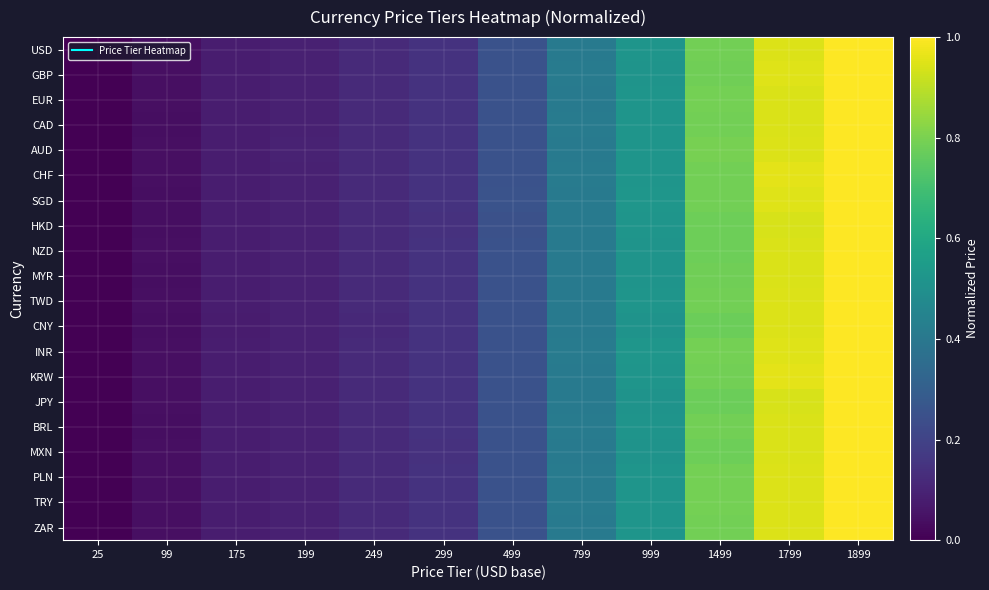

Reading right to left, what are all the values shown in this chart?

USD: 1899=1.0	1799=0.9	1499=0.8	999=0.5	799=0.4	499=0.3	299=0.1	249=0.1	199=0.1	175=0.1	99=0.0	25=0.0
GBP: 1899=1.0	1799=1.0	1499=0.8	999=0.5	799=0.4	499=0.3	299=0.1	249=0.1	199=0.1	175=0.1	99=0.0	25=0.0
EUR: 1899=1.0	1799=0.9	1499=0.8	999=0.5	799=0.4	499=0.3	299=0.1	249=0.1	199=0.1	175=0.1	99=0.0	25=0.0
CAD: 1899=1.0	1799=0.9	1499=0.8	999=0.5	799=0.4	499=0.3	299=0.1	249=0.1	199=0.1	175=0.1	99=0.0	25=0.0
AUD: 1899=1.0	1799=0.9	1499=0.8	999=0.5	799=0.4	499=0.3	299=0.1	249=0.1	199=0.1	175=0.1	99=0.0	25=0.0
CHF: 1899=1.0	1799=1.0	1499=0.8	999=0.5	799=0.4	499=0.3	299=0.1	249=0.1	199=0.1	175=0.1	99=0.0	25=0.0
SGD: 1899=1.0	1799=1.0	1499=0.8	999=0.5	799=0.4	499=0.3	299=0.1	249=0.1	199=0.1	175=0.1	99=0.0	25=0.0
HKD: 1899=1.0	1799=0.9	1499=0.8	999=0.5	799=0.4	499=0.2	299=0.1	249=0.1	199=0.1	175=0.1	99=0.0	25=0.0
NZD: 1899=1.0	1799=0.9	1499=0.8	999=0.5	799=0.4	499=0.2	299=0.1	249=0.1	199=0.1	175=0.1	99=0.0	25=0.0
MYR: 1899=1.0	1799=0.9	1499=0.8	999=0.5	799=0.4	499=0.3	299=0.1	249=0.1	199=0.1	175=0.1	99=0.0	25=0.0
TWD: 1899=1.0	1799=0.9	1499=0.8	999=0.5	799=0.4	499=0.3	299=0.1	249=0.1	199=0.1	175=0.1	99=0.0	25=0.0
CNY: 1899=1.0	1799=0.9	1499=0.8	999=0.5	799=0.4	499=0.3	299=0.1	249=0.1	199=0.1	175=0.1	99=0.0	25=0.0
INR: 1899=1.0	1799=1.0	1499=0.8	999=0.5	799=0.4	499=0.3	299=0.1	249=0.1	199=0.1	175=0.1	99=0.0	25=0.0
KRW: 1899=1.0	1799=1.0	1499=0.8	999=0.5	799=0.4	499=0.3	299=0.1	249=0.1	199=0.1	175=0.1	99=0.0	25=0.0
JPY: 1899=1.0	1799=0.9	1499=0.8	999=0.5	799=0.4	499=0.3	299=0.1	249=0.1	199=0.1	175=0.1	99=0.0	25=0.0
BRL: 1899=1.0	1799=0.9	1499=0.8	999=0.5	799=0.4	499=0.3	299=0.1	249=0.1	199=0.1	175=0.1	99=0.0	25=0.0
MXN: 1899=1.0	1799=0.9	1499=0.8	999=0.5	799=0.4	499=0.3	299=0.1	249=0.1	199=0.1	175=0.1	99=0.0	25=0.0
PLN: 1899=1.0	1799=0.9	1499=0.8	999=0.5	799=0.4	499=0.3	299=0.1	249=0.1	199=0.1	175=0.1	99=0.0	25=0.0
TRY: 1899=1.0	1799=0.9	1499=0.8	999=0.5	799=0.4	499=0.3	299=0.1	249=0.1	199=0.1	175=0.1	99=0.0	25=0.0
ZAR: 1899=1.0	1799=0.9	1499=0.8	999=0.5	799=0.4	499=0.3	299=0.1	249=0.1	199=0.1	175=0.1	99=0.0	25=0.0